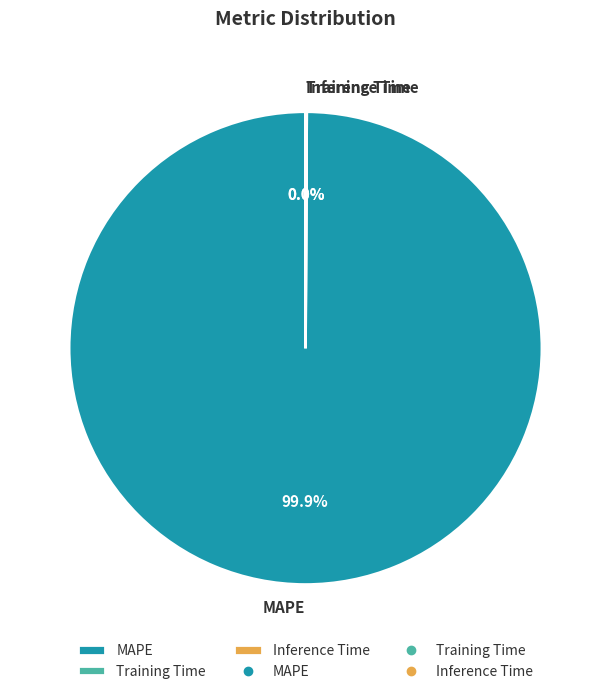

What is the largest slice in the pie chart?

MAPE